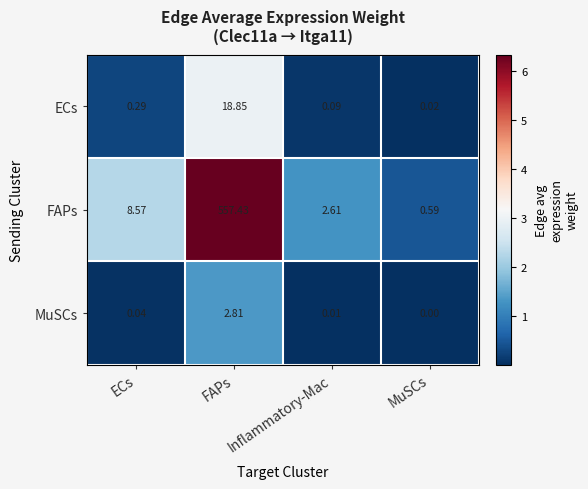

Rank the series by their maximum value, from highest to lowest.

FAPs, ECs, MuSCs